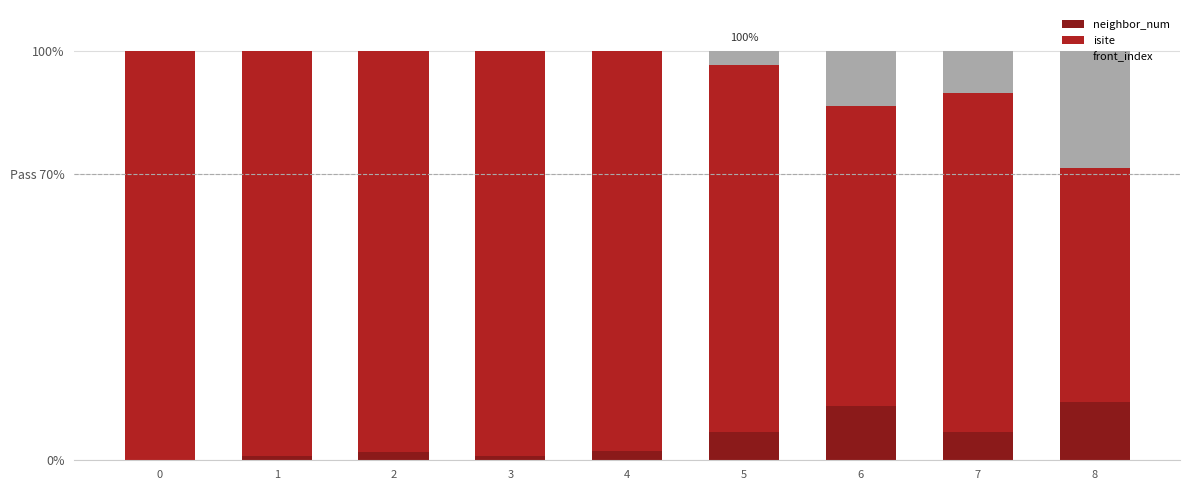

What is the total value across all series at 2?

100.0